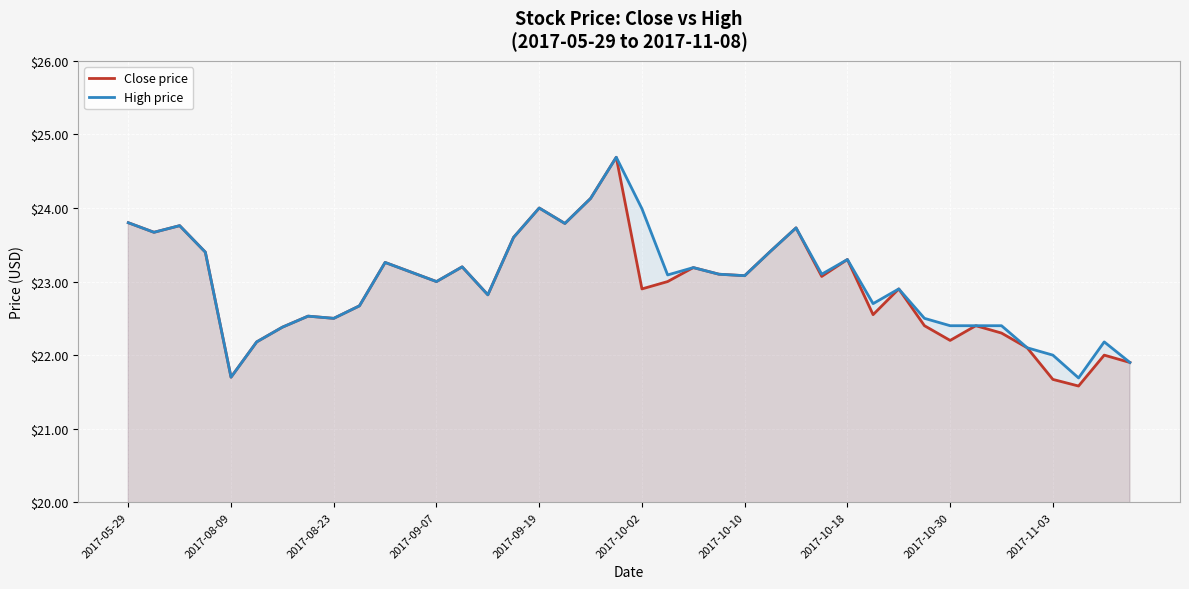

Count the number of data series in this chart.

2